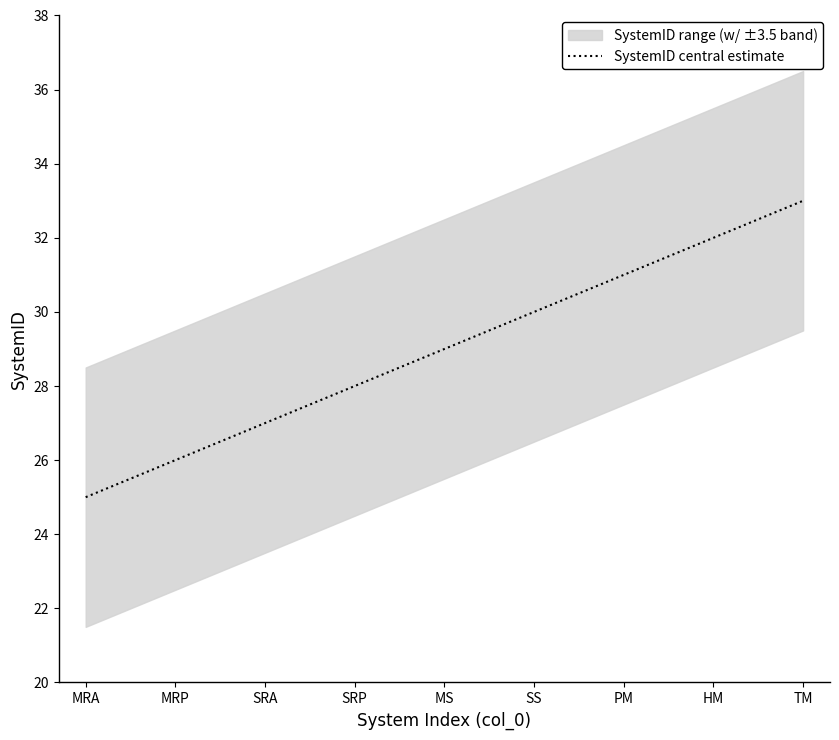

What is the smallest value displayed?

25